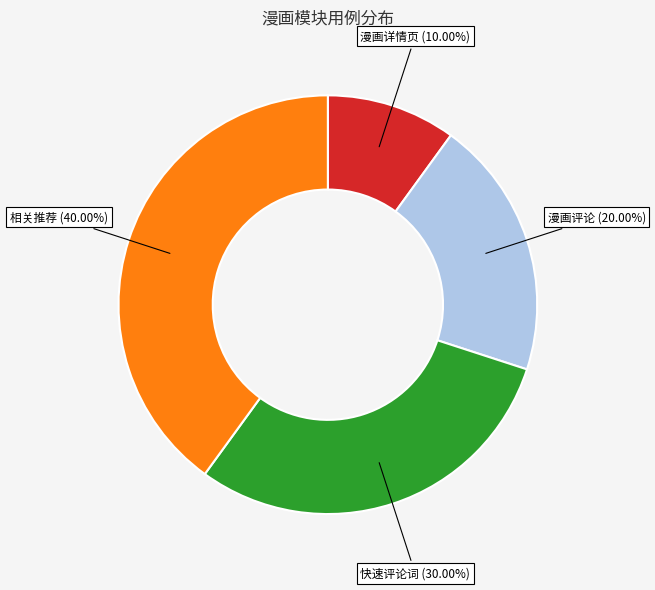

What percentage do 漫画详情页 and 快速评论词 together represent?

40.0%